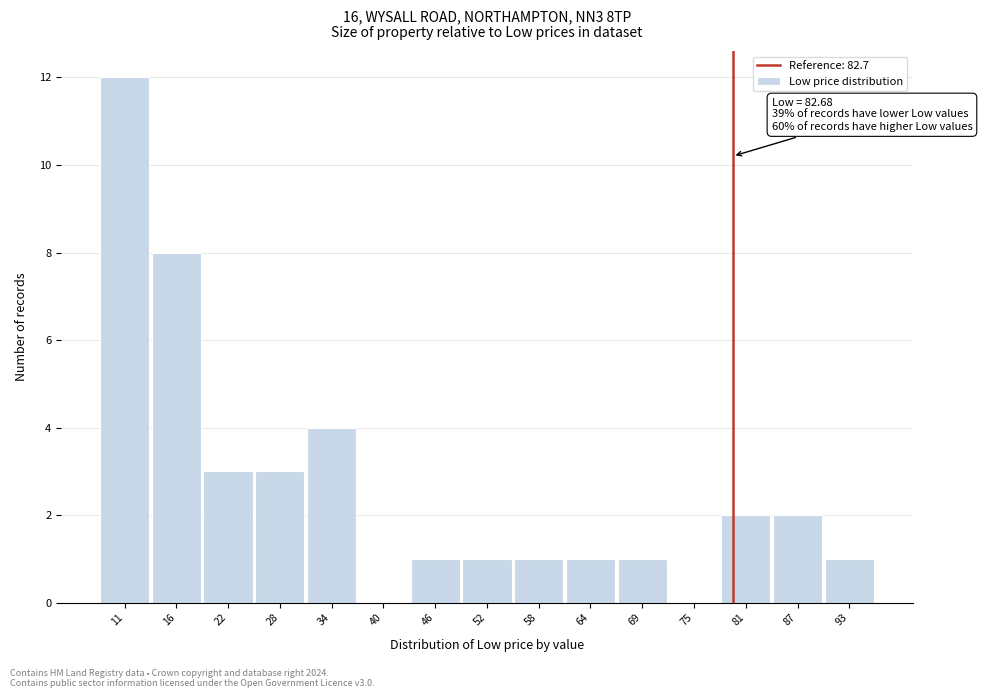

Reading left to right, extract all data points from this chart.

11=12	16=8	22=3	28=3	34=4	40=0	46=1	52=1	58=1	64=1	69=1	75=0	81=2	87=2	93=1